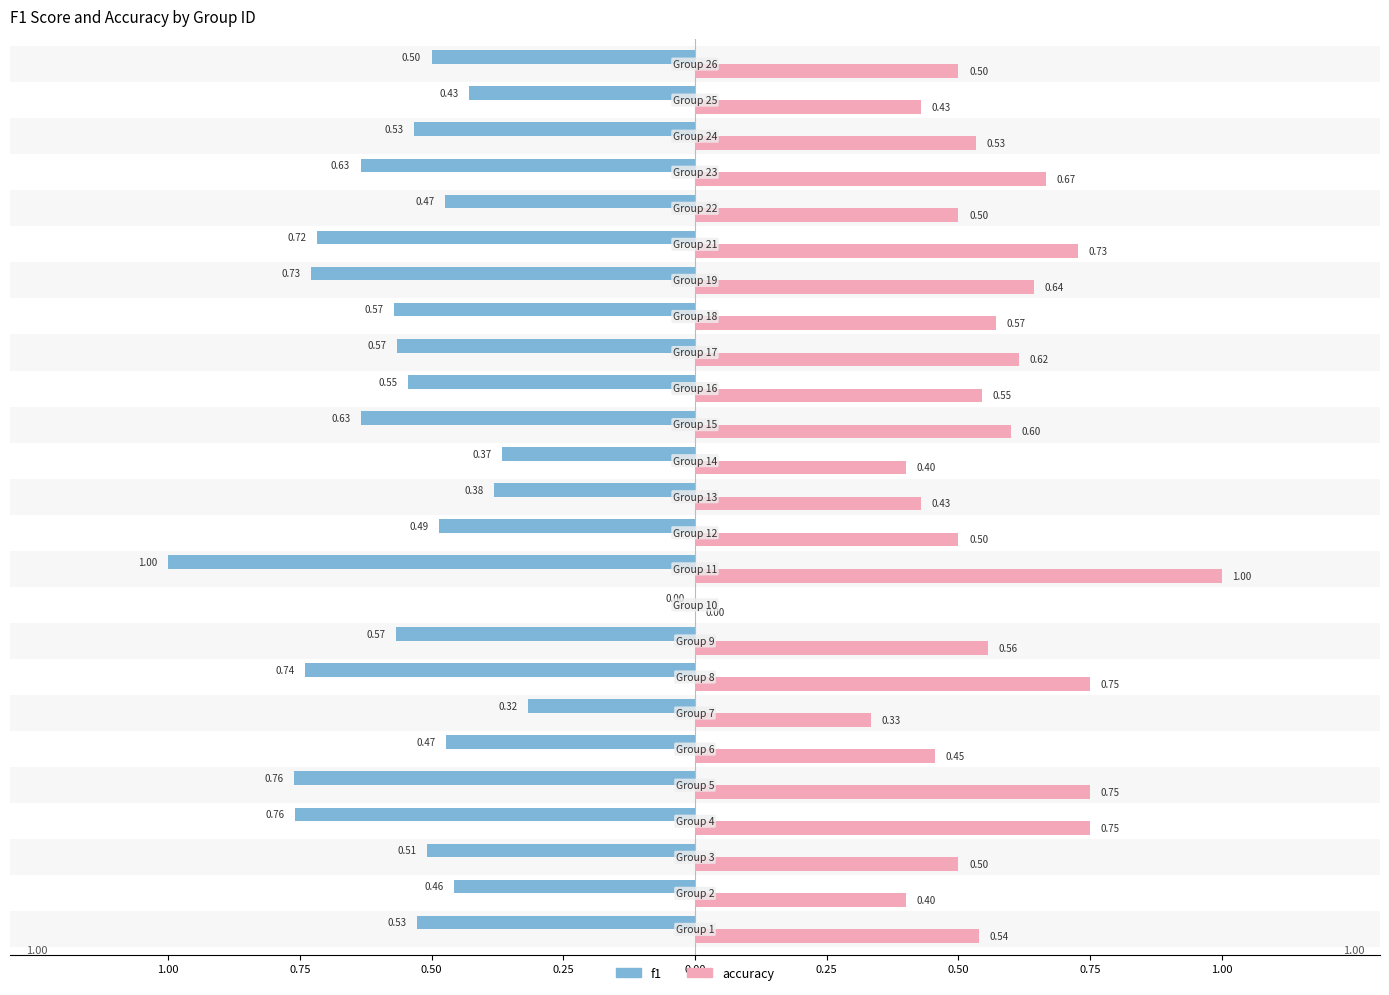

How many values in the accuracy series exceed 0?

24